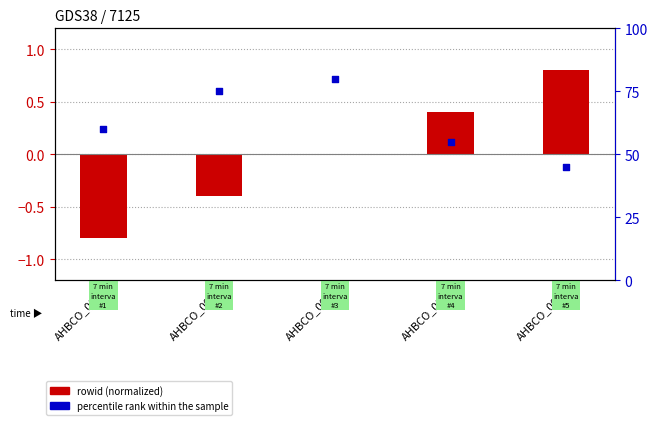

Which series has the widest spread of Y values?

percentile rank within the sample